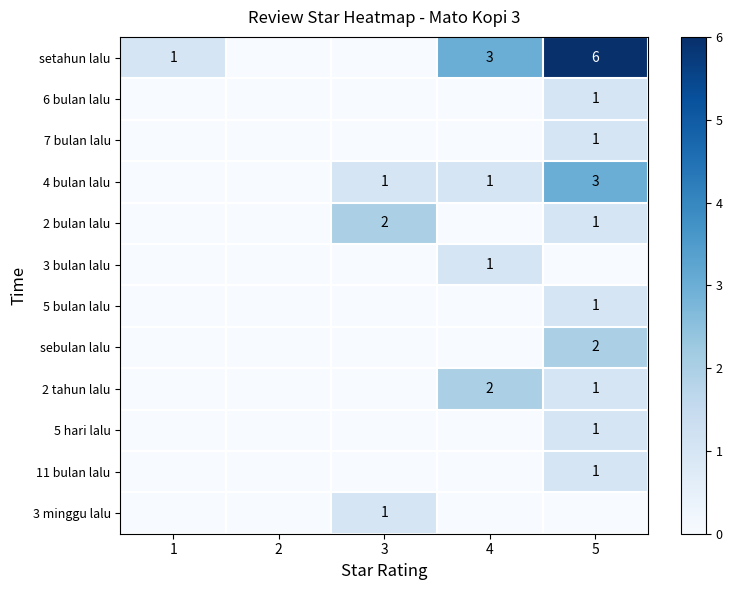

Is the value of 4 bulan lalu at 3 greater than the value of setahun lalu at 5?

No